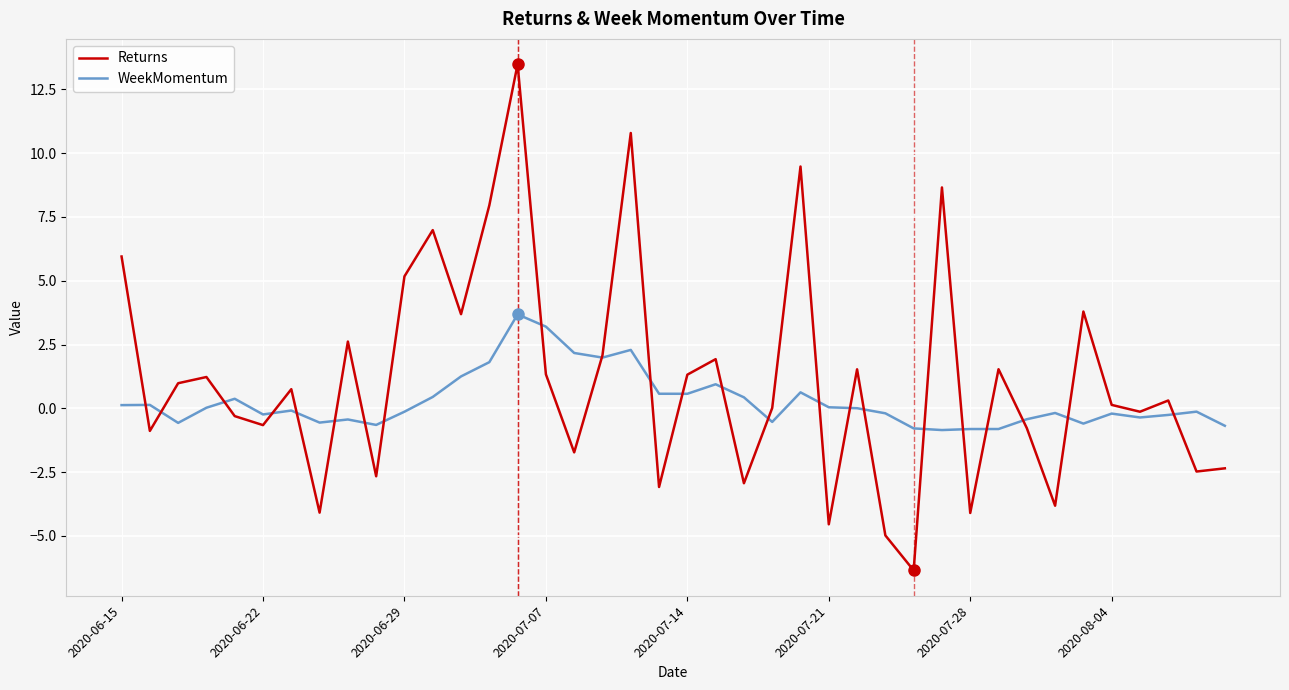

True or false: WeekMomentum and Returns cross at least once.

True